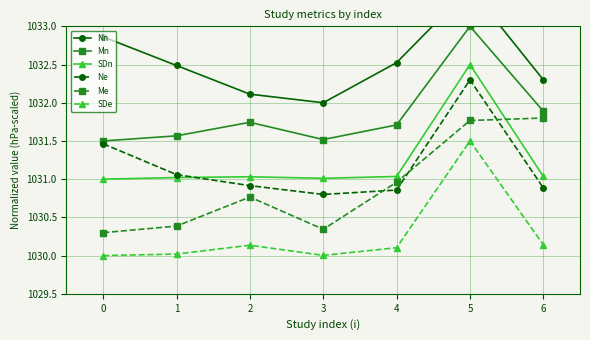

What is the value of the Mn point at the 4th from the left?

1031.5